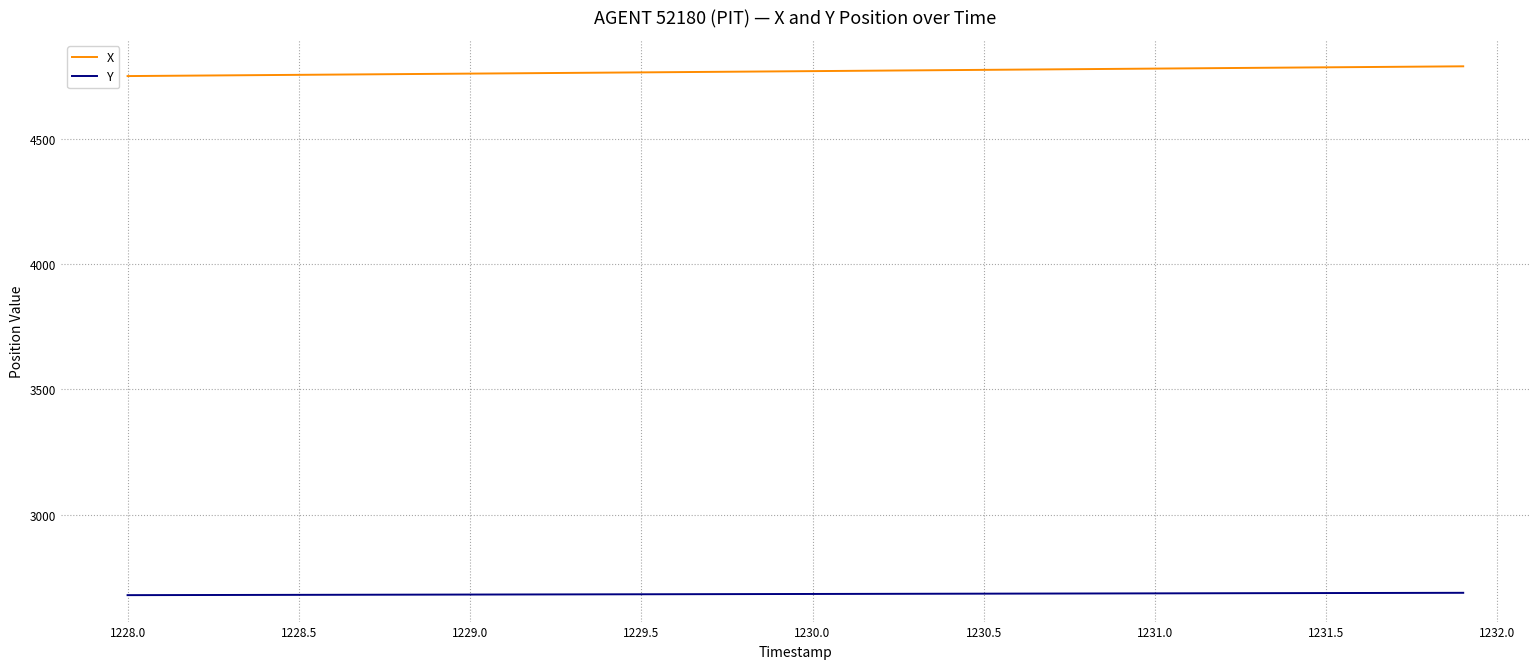

Which series has the largest total across all categories?

X